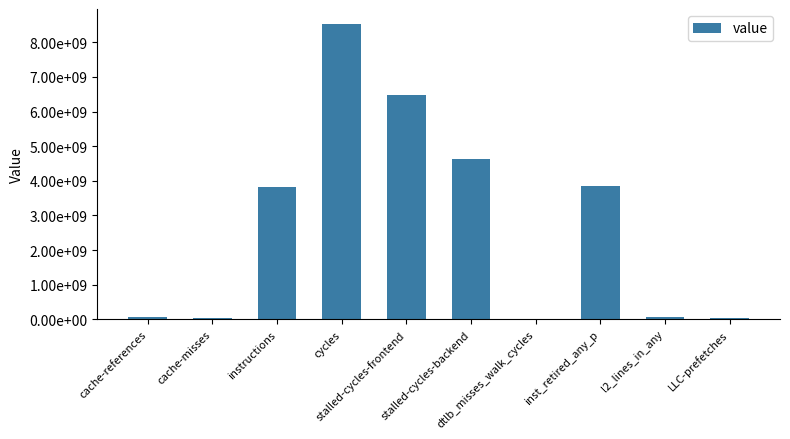

What is the sum of all values?

27477136757